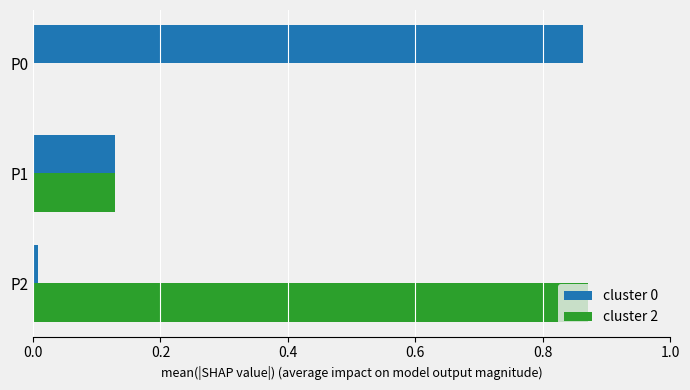

What is the sum of all cluster 2 values?

1.0